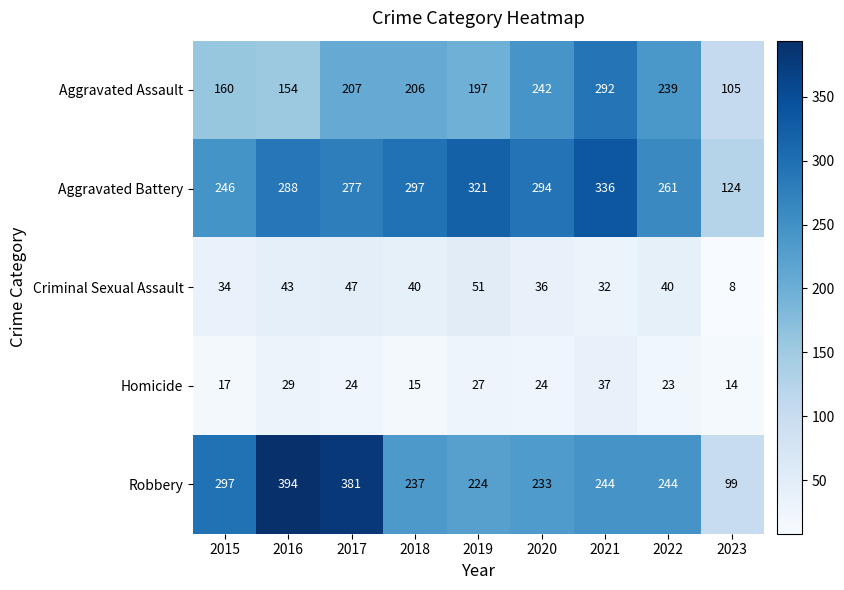

At which category is the sum across all series the highest?

2021